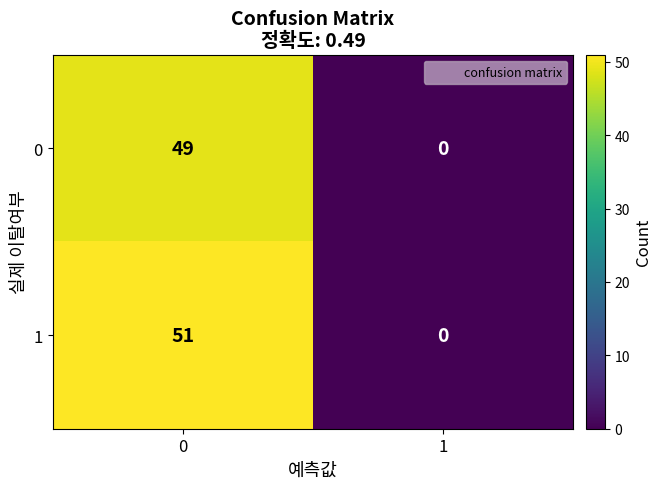

Rank the series by their average value, from highest to lowest.

1, 0